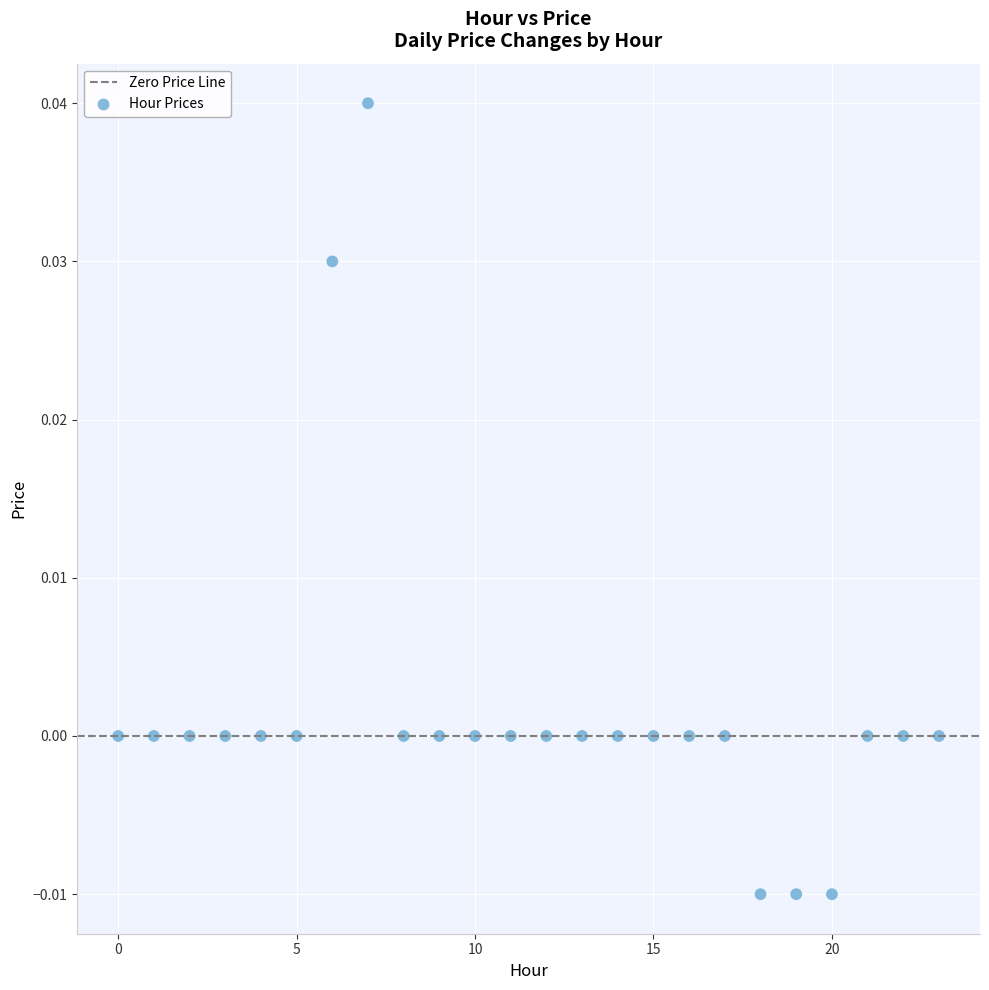

Count the number of points in this scatter plot.

24